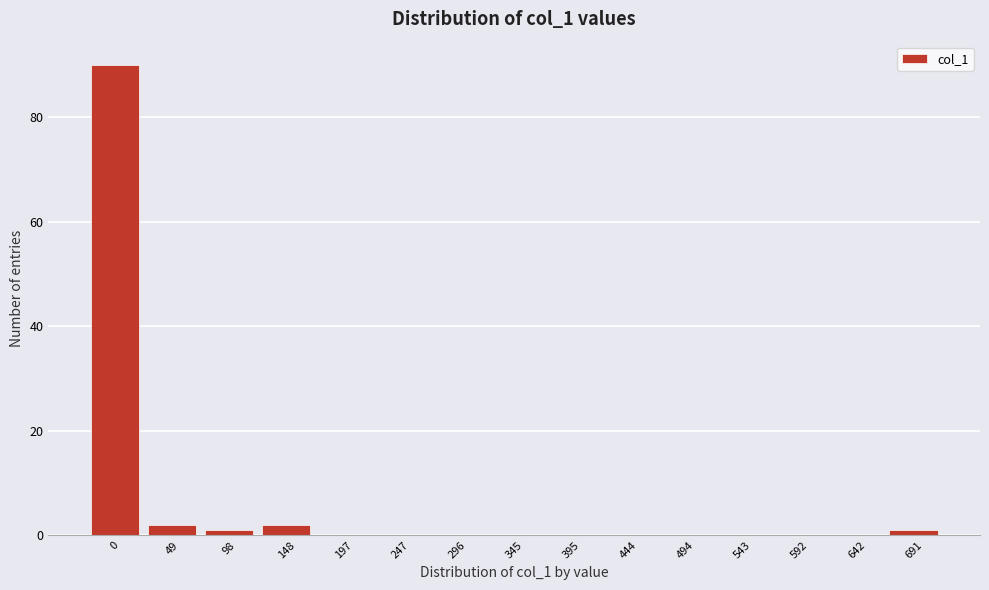

Reading right to left, transcribe all the data shown in this chart.

691=1	642=0	592=0	543=0	494=0	444=0	395=0	345=0	296=0	247=0	197=0	148=2	98=1	49=2	0=90